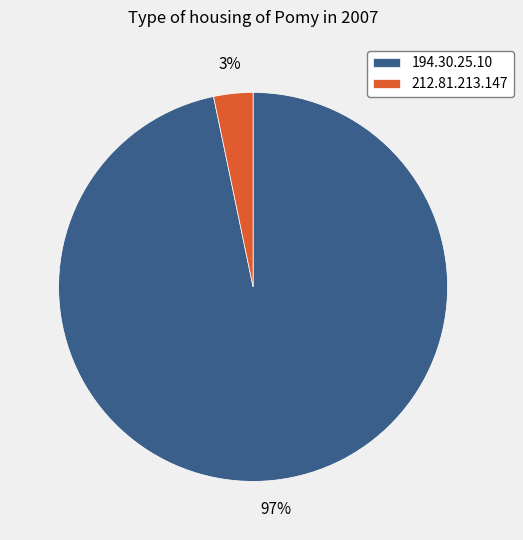

To the nearest percent, what is the average slice percentage?

50%